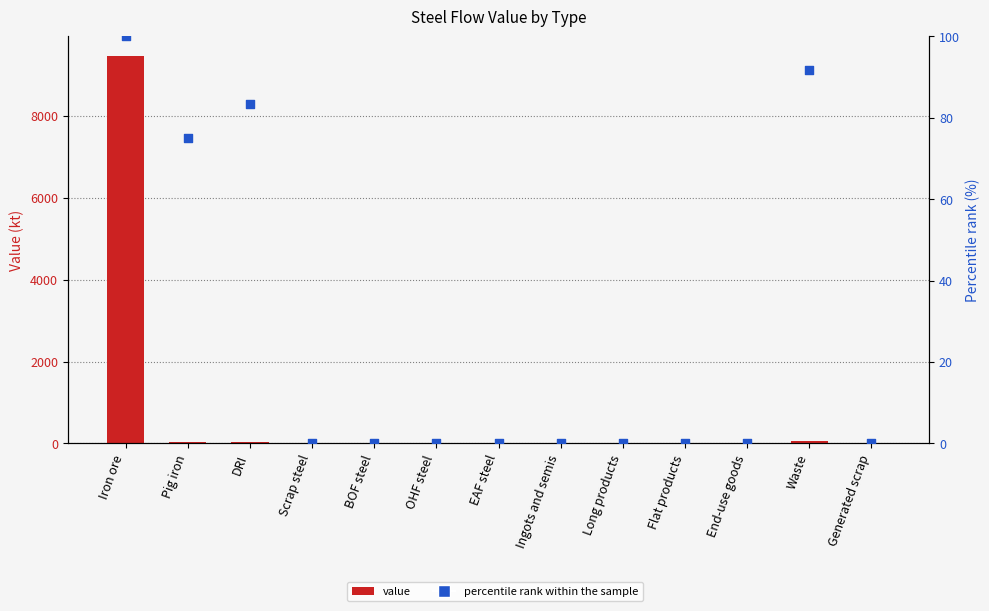

Which series reaches the maximum Y coordinate?

value